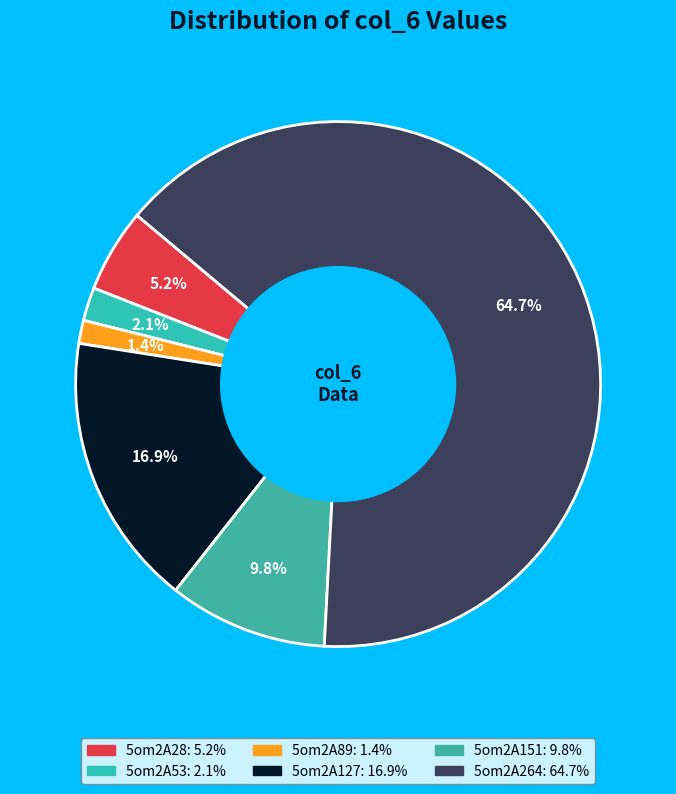

What is the largest slice in the pie chart?

5om2A264